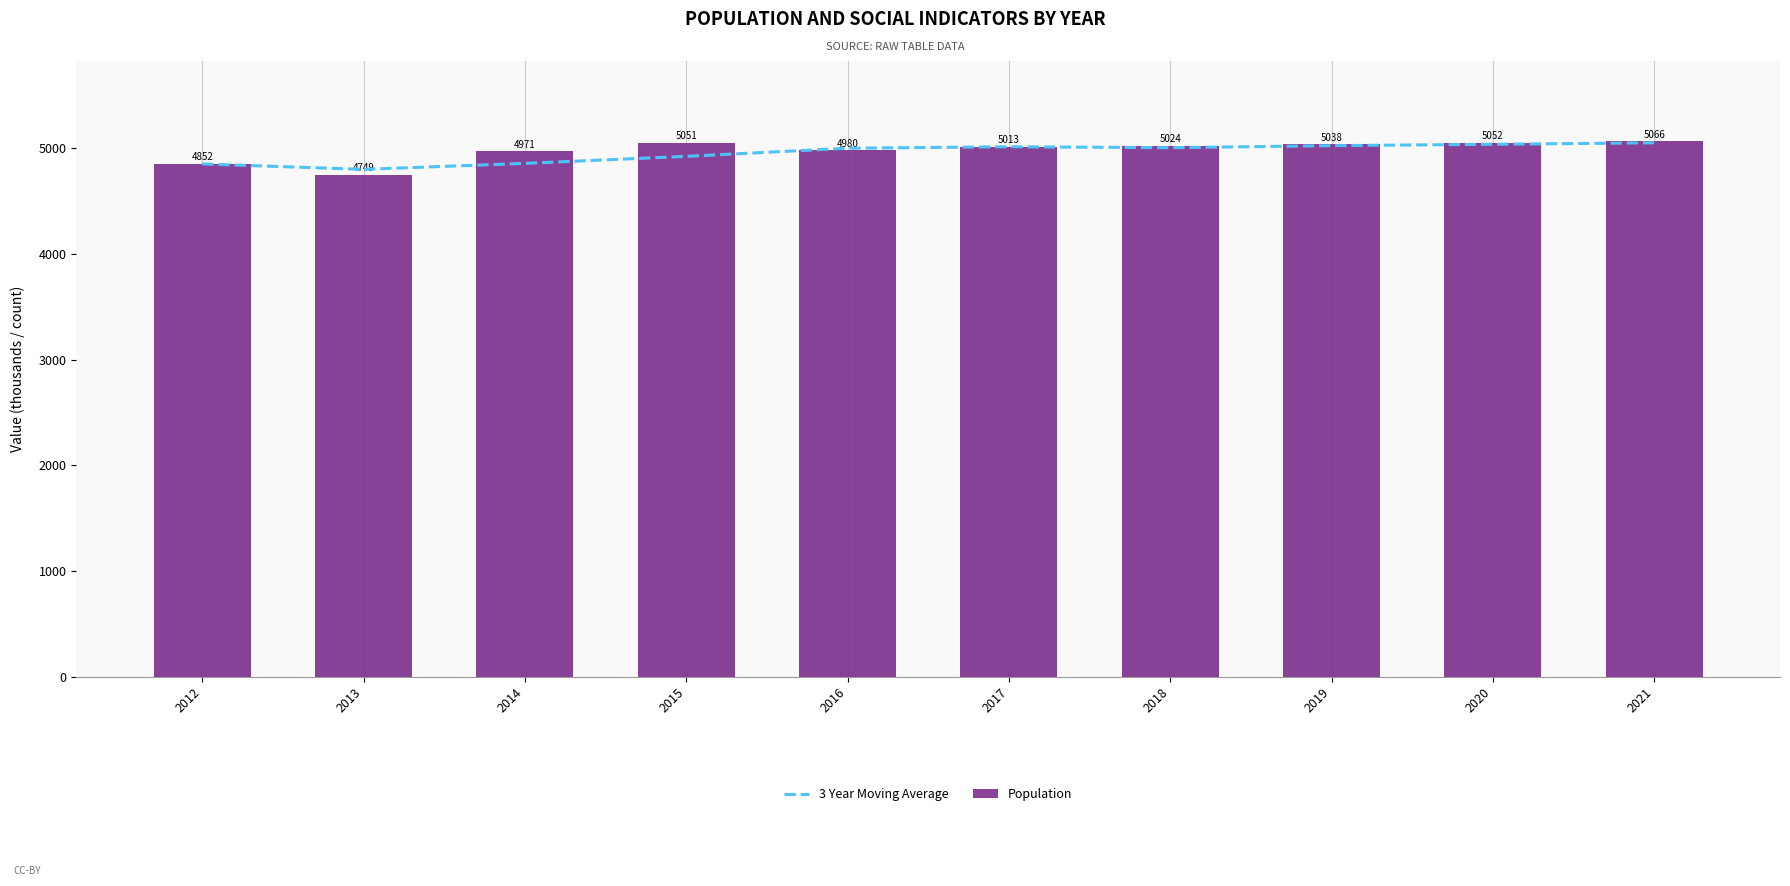

List the labels in order of 3 Year Moving Average value, smallest first.

2013, 2012, 2014, 2015, 2016, 2018, 2017, 2019, 2020, 2021